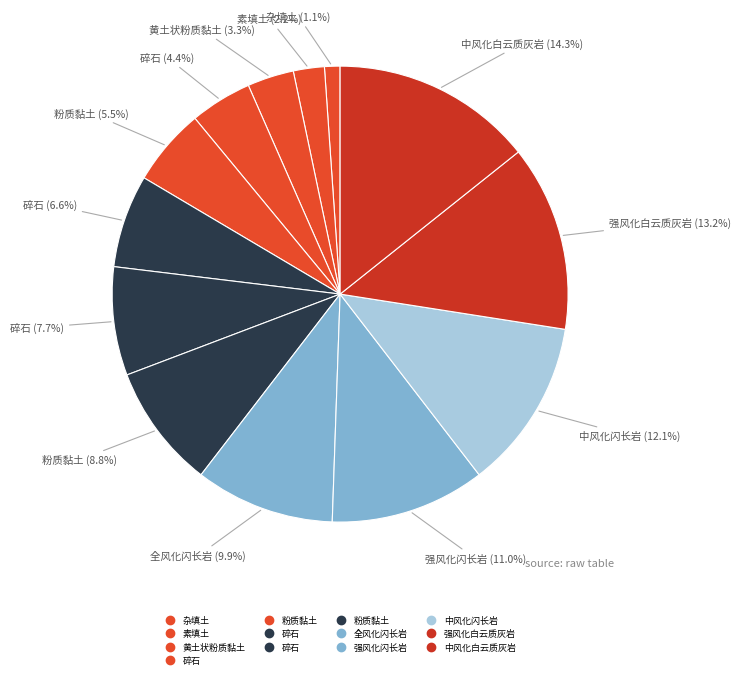

Which slice is the smallest?

杂填土